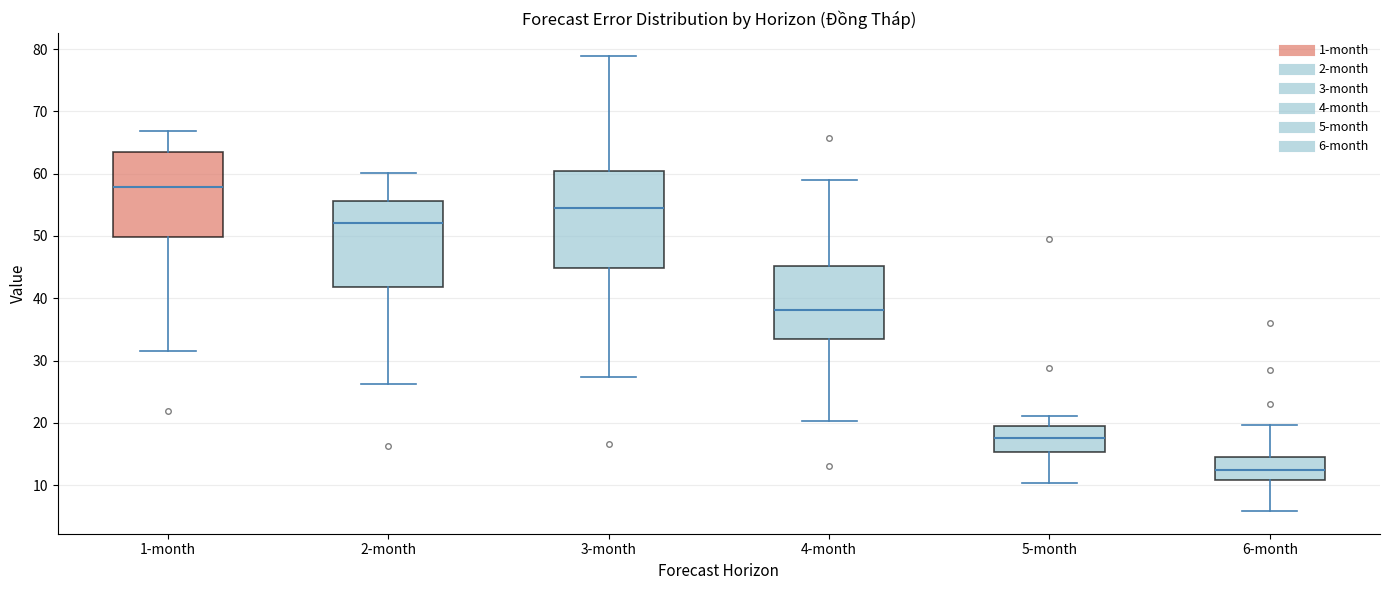

Where does the upper whisker of the box for 3-month end on the y-axis? The values are not printed on the chart, so give them approximately, as read against the axis.

79